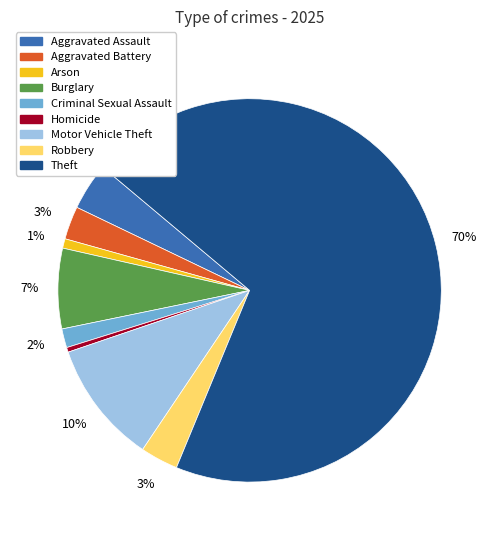

To the nearest percent, what is the difference between the largest and smallest slice percentages?

70%